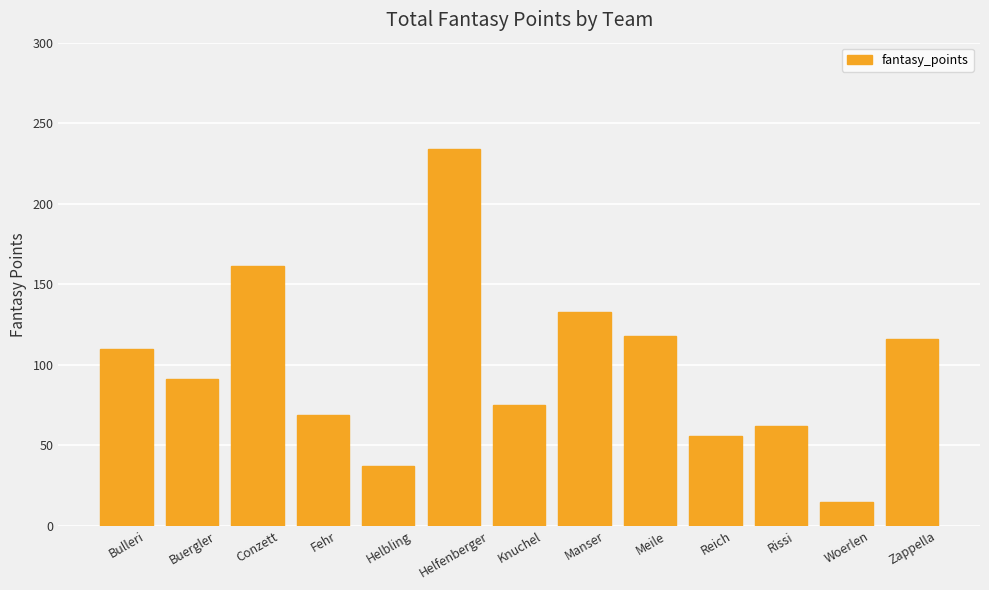

At which label does the data first exceed 91?

Bulleri